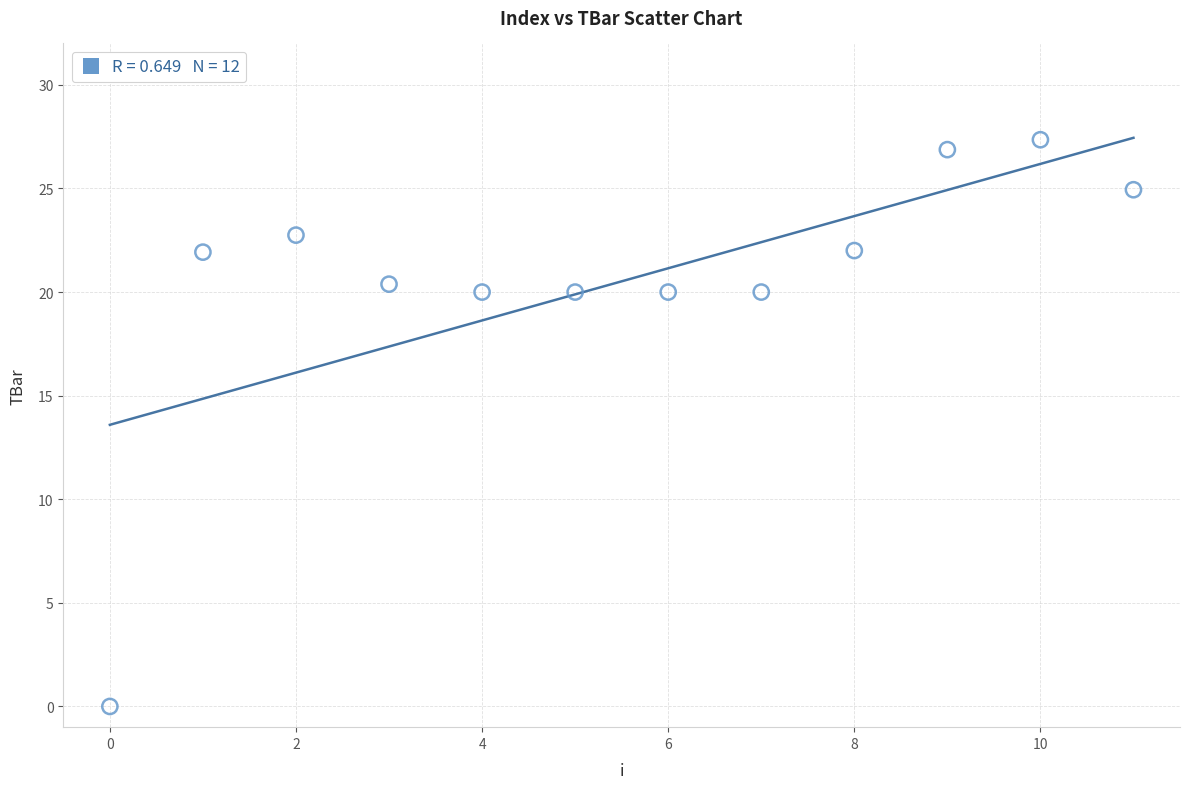

What is the range of Y values (max minus min)?

27.4